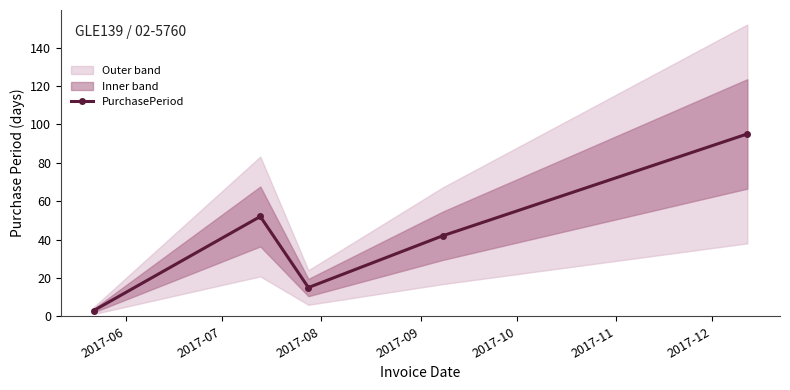

At which category does the data reach its first local valley?

2017-08